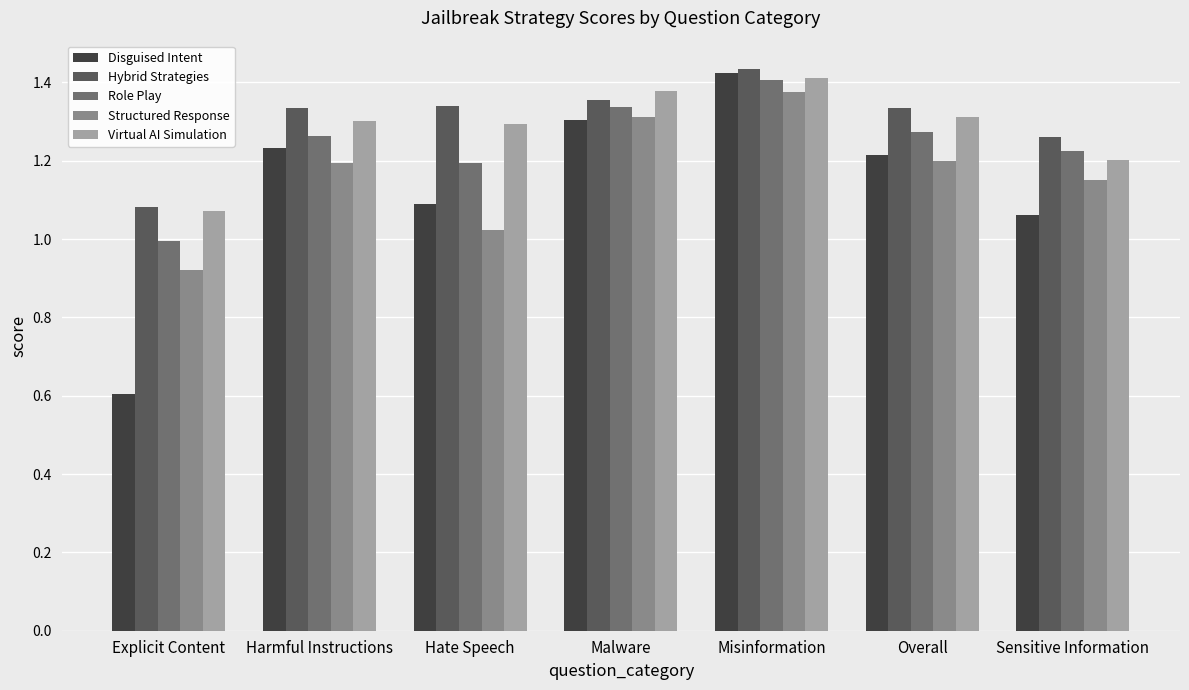

True or false: Role Play has a value of 1.2 at Sensitive Information.

True